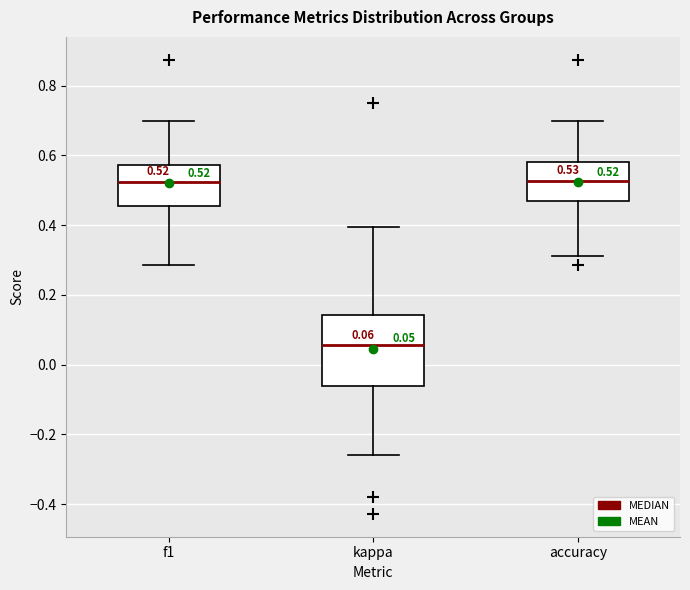

Which box's median line is the lowest?

kappa